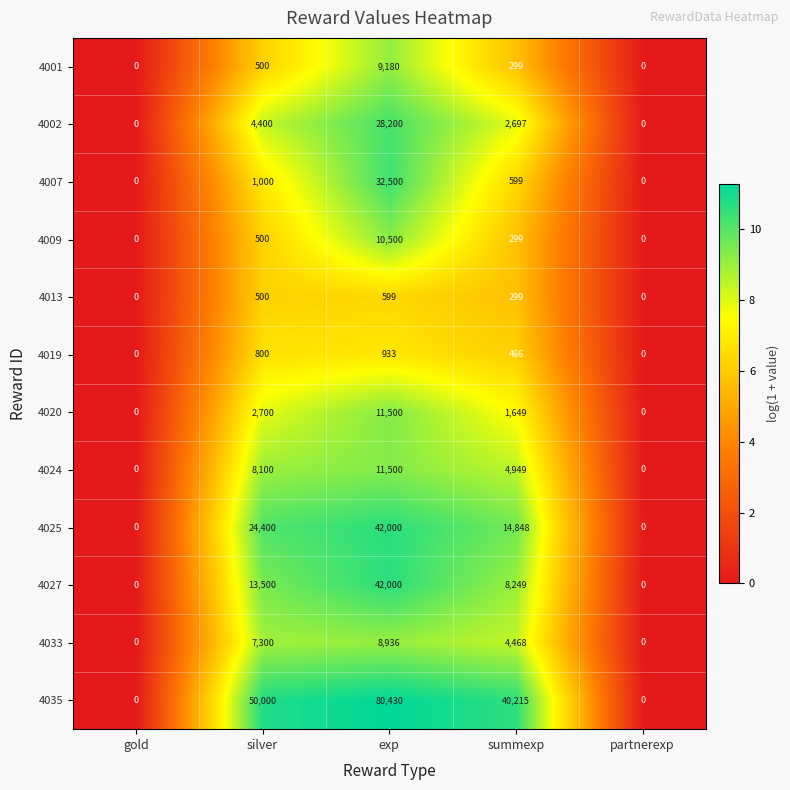

Count the number of data series in this chart.

12